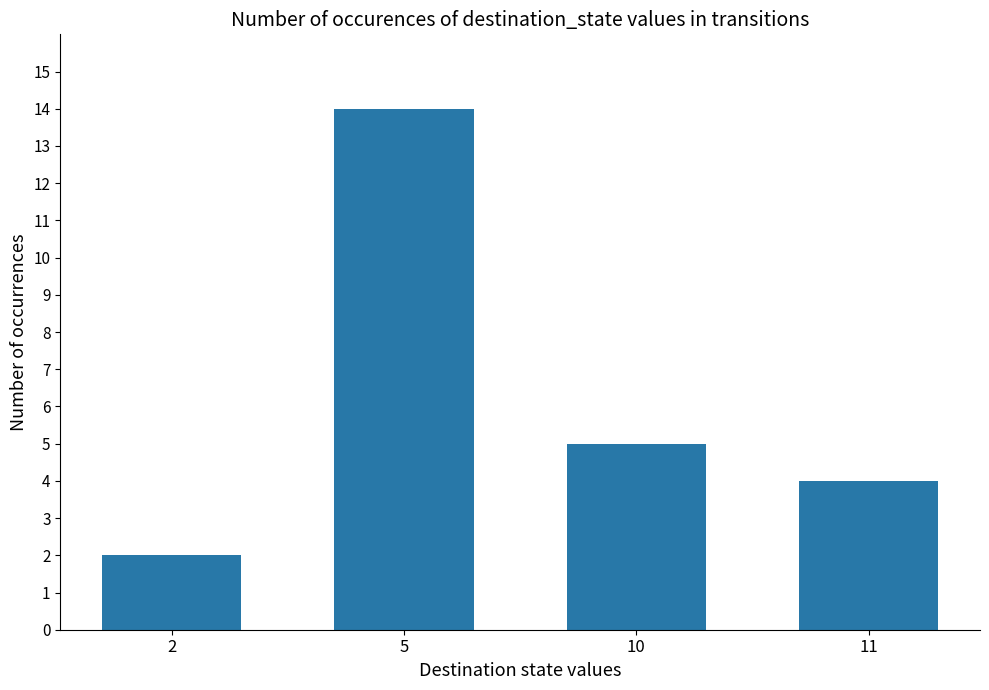

What is the sum of all values?

25